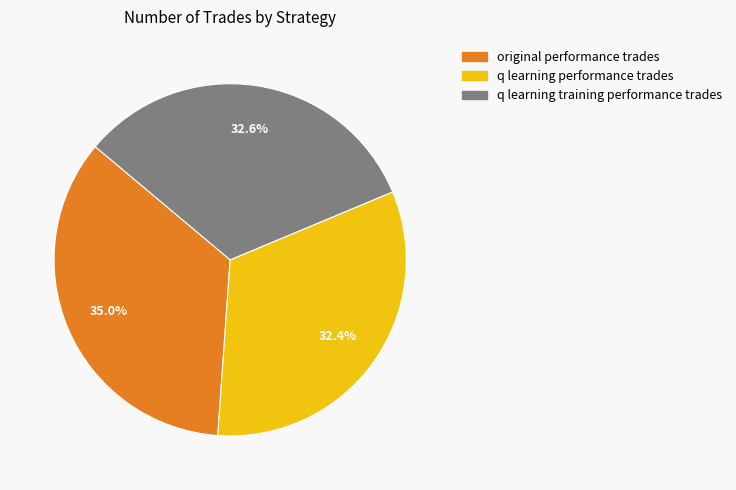

What percentage is NOT represented by q learning training performance trades?

67.4%